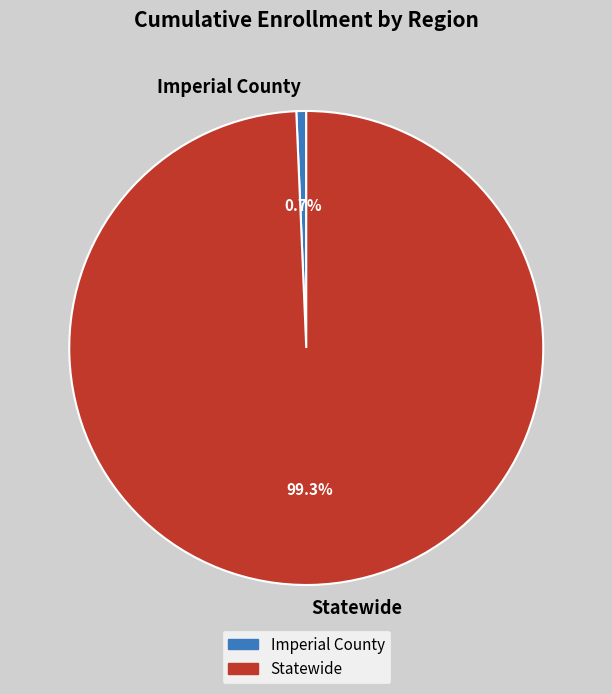

What portion of the pie excludes Imperial County?

99.3%